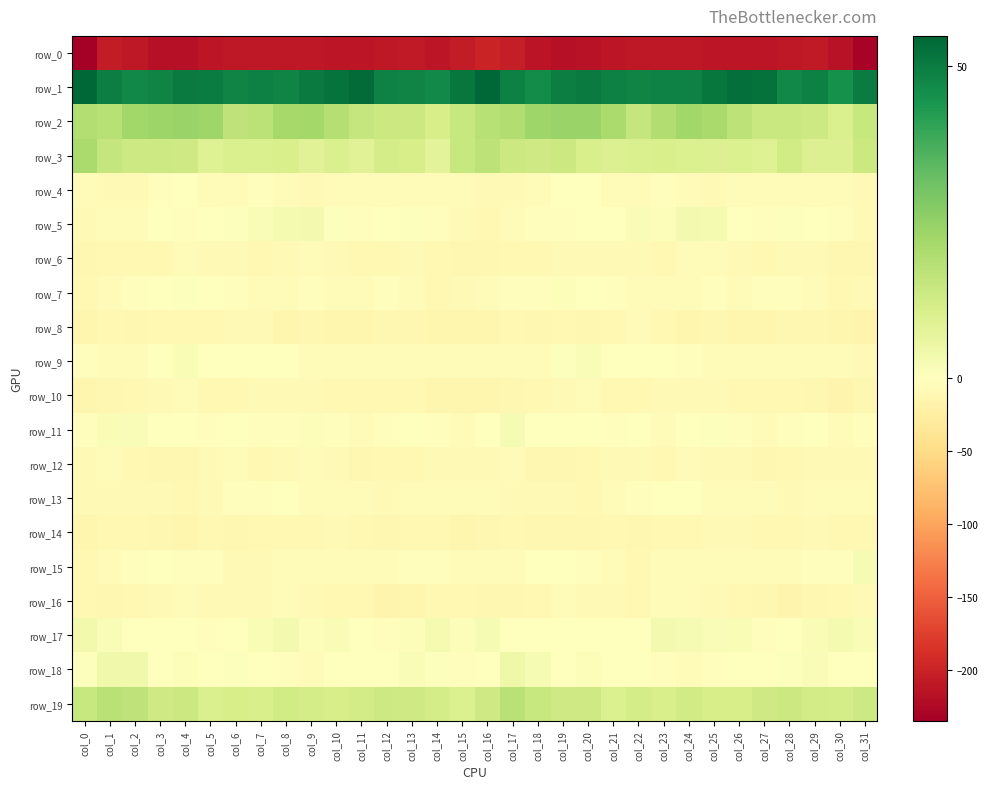

At which category is the sum across all series the highest?

col_4